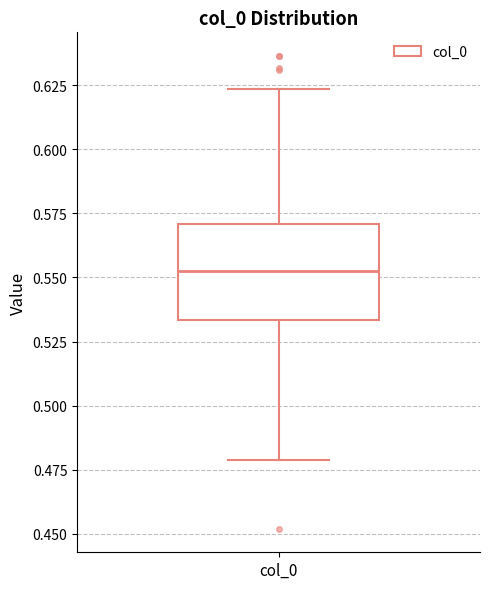

Transcribe this box plot: give where the median line is, the range the box spans, and where the two whiskers end, as read against the y-axis. The values are not printed on the chart, so give them approximately, as read against the axis.

median 0.555, box 0.535 to 0.570, whiskers 0.480 to 0.625